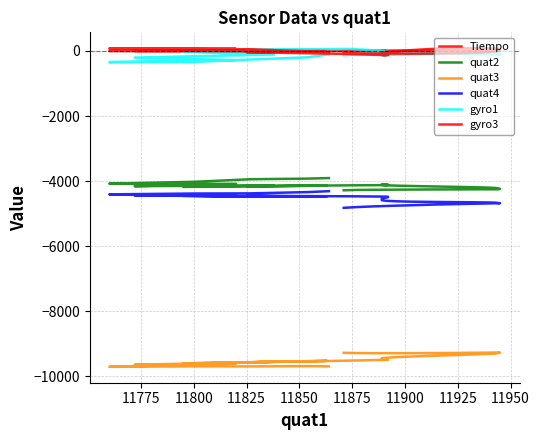

What is the sum of all quat4 values?

-183135.0